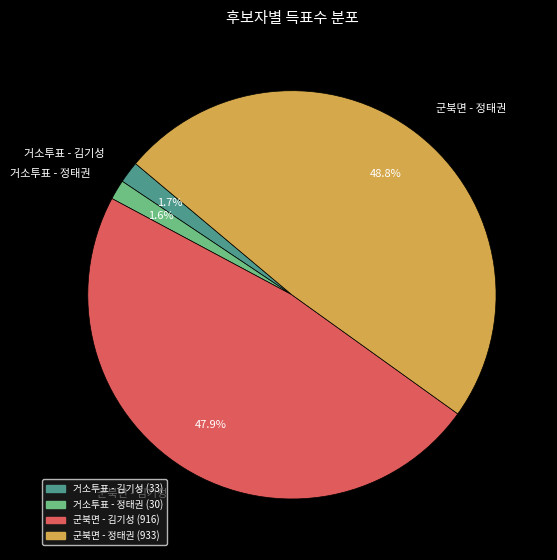

Combined, what portion of the pie is 군북면 - 정태권 and 거소투표 - 정태권?

50.4%